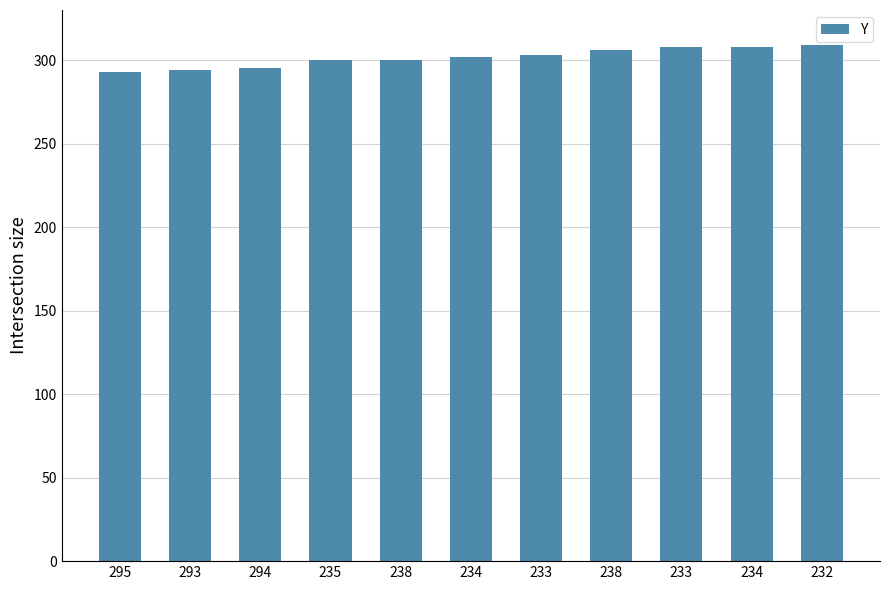

Does the chart contain any negative values?

No